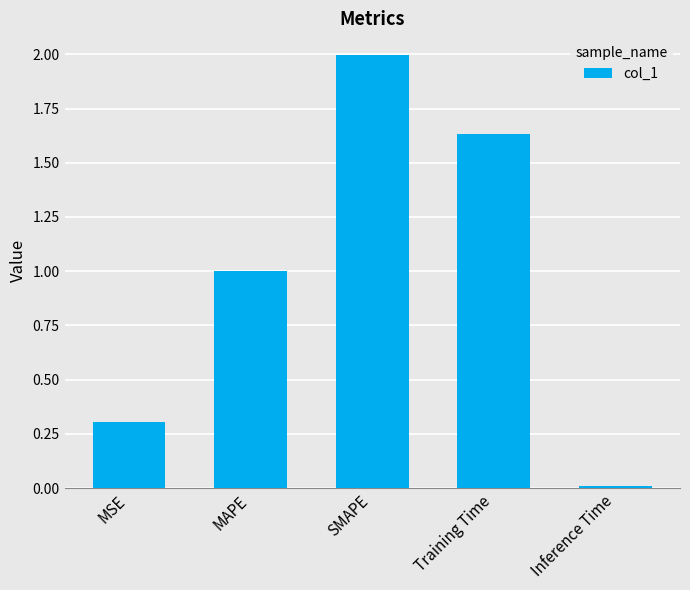

What is the value of the 3rd bar from the left?

2.0